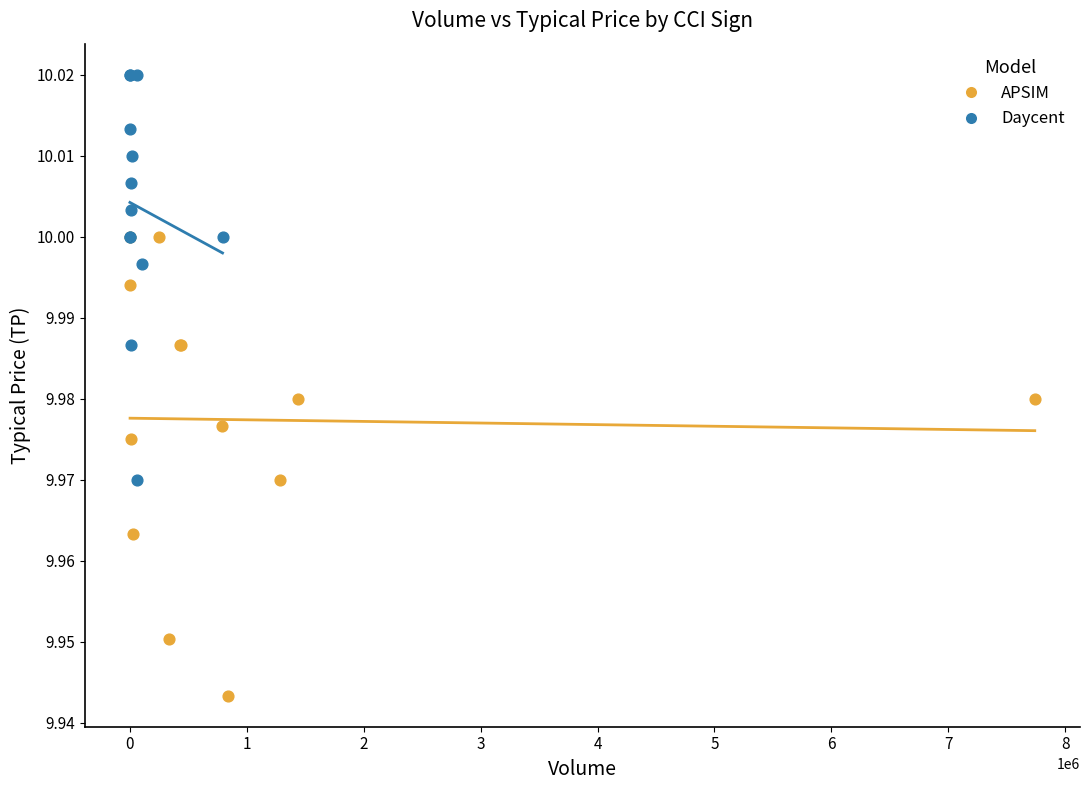

Which series contains the lowest Y value?

APSIM